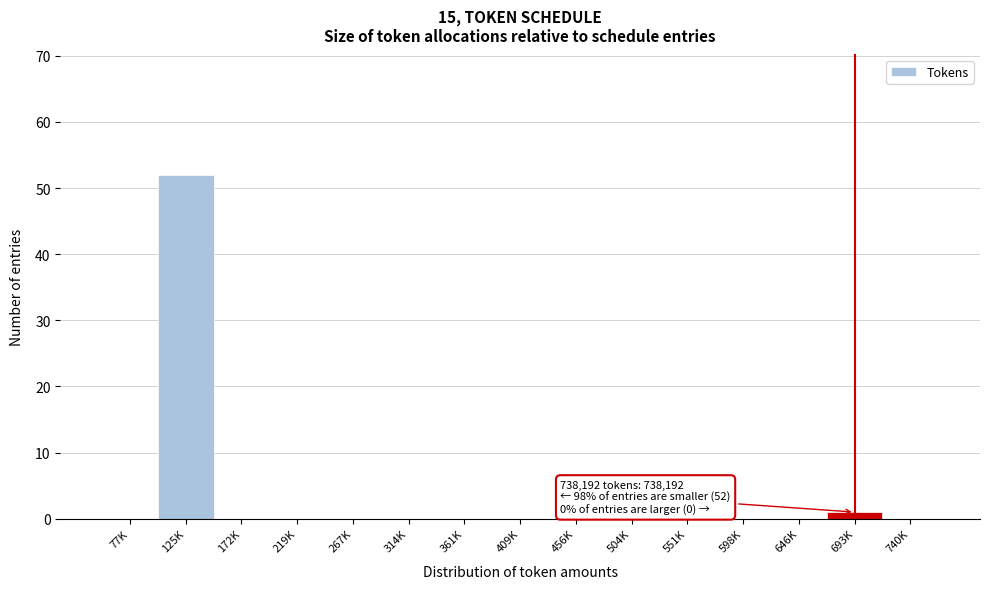

Reading left to right, list all the values displayed in this chart.

77K=0	125K=52	172K=0	219K=0	267K=0	314K=0	361K=0	409K=0	456K=0	504K=0	551K=0	598K=0	646K=0	693K=1	740K=0